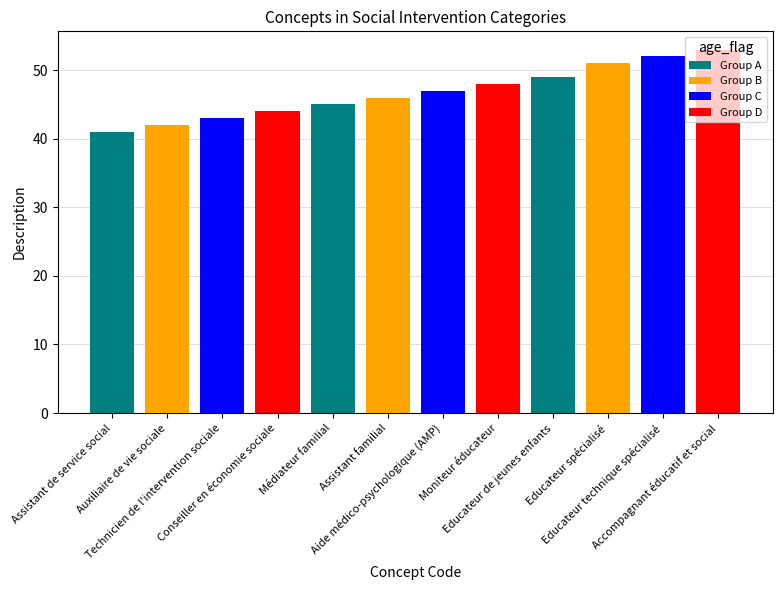

What is the maximum value for Group A?

49